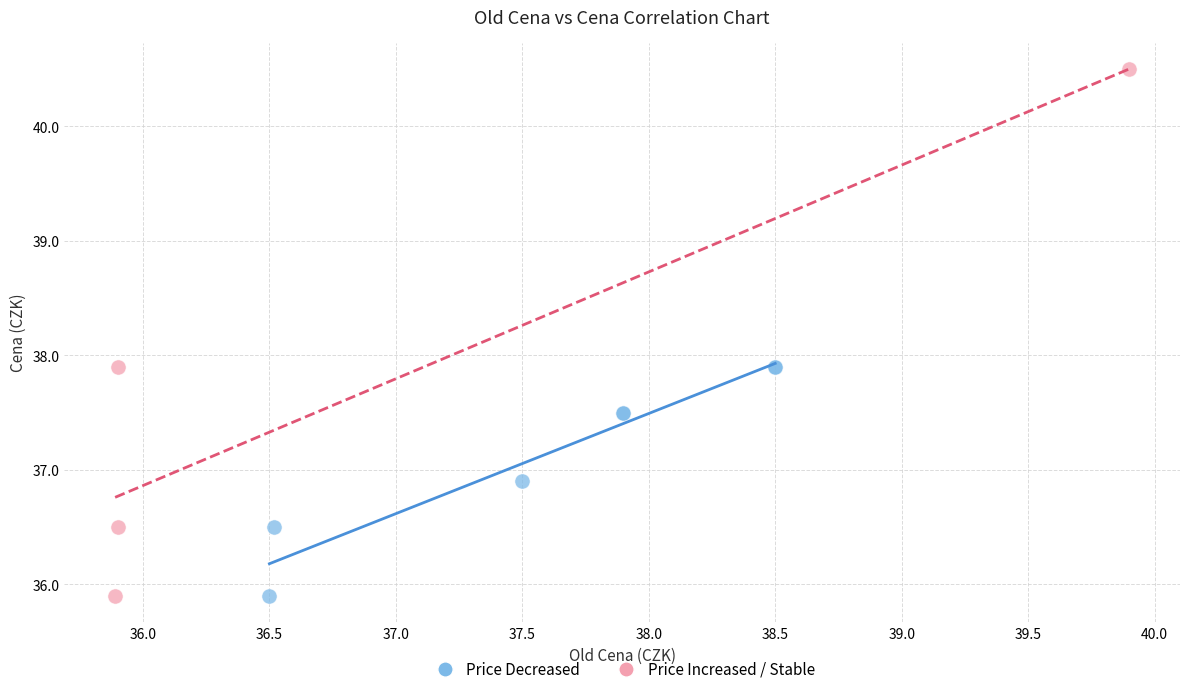

Which series contains the highest Y value?

Price Increased / Stable